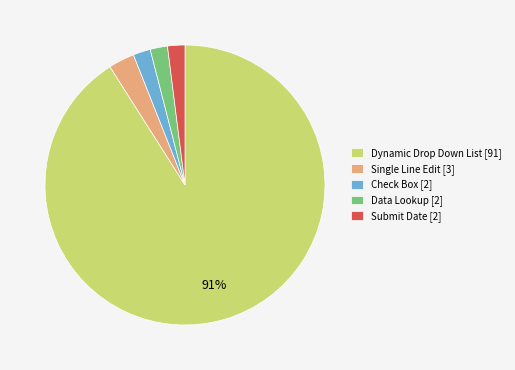

The Single Line Edit slice represents 15% of the pie. True or false?

False